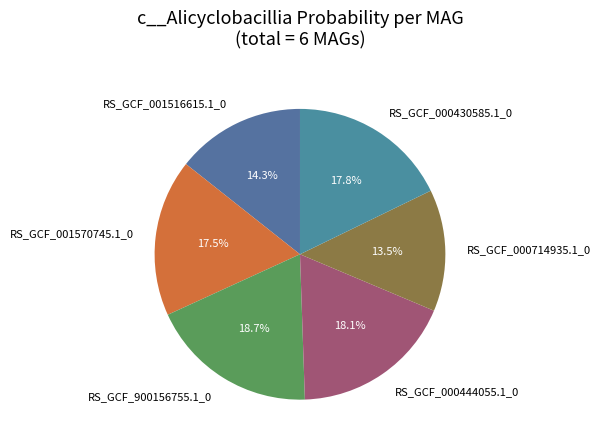

How many segments does this pie chart have?

6